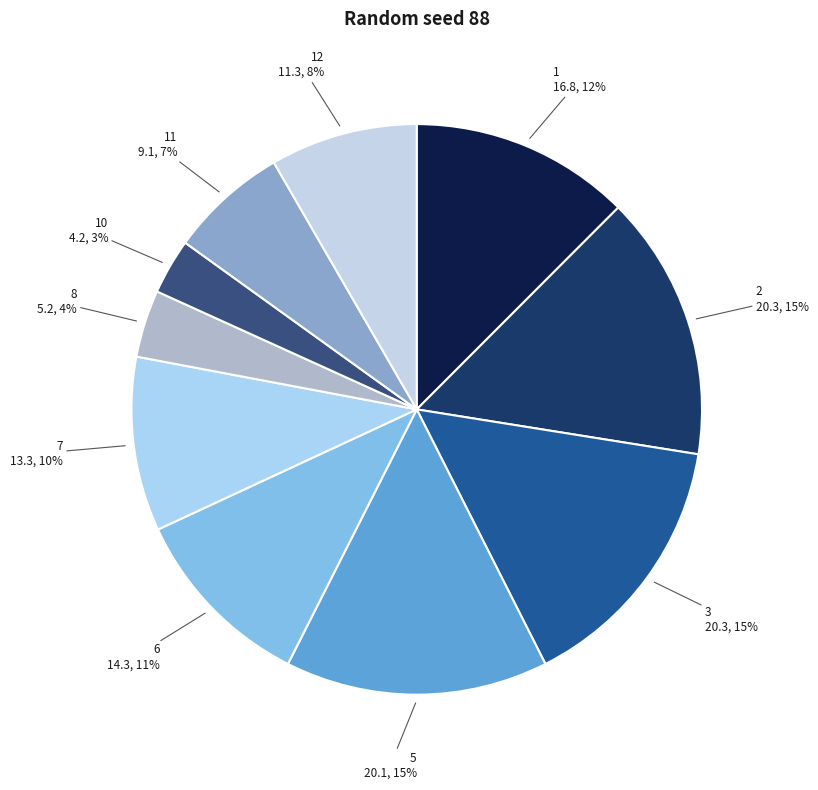

True or false: 12 accounts for 19% of the total.

False